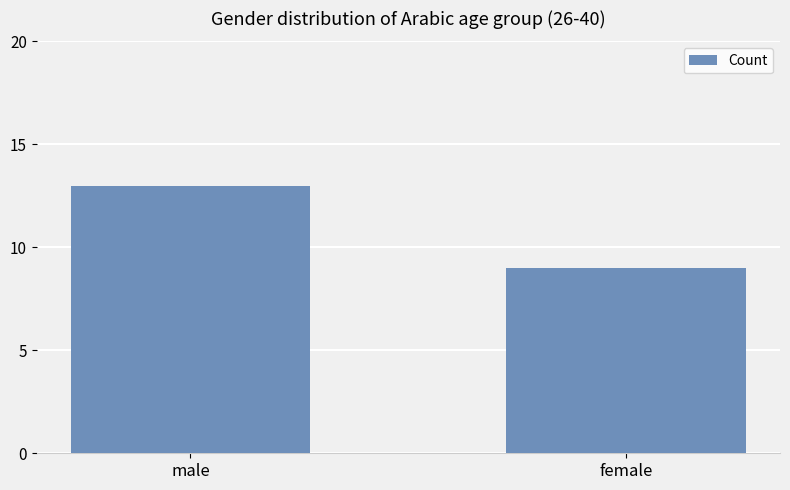

Reading left to right, what are all the values shown in this chart?

male=13	female=9